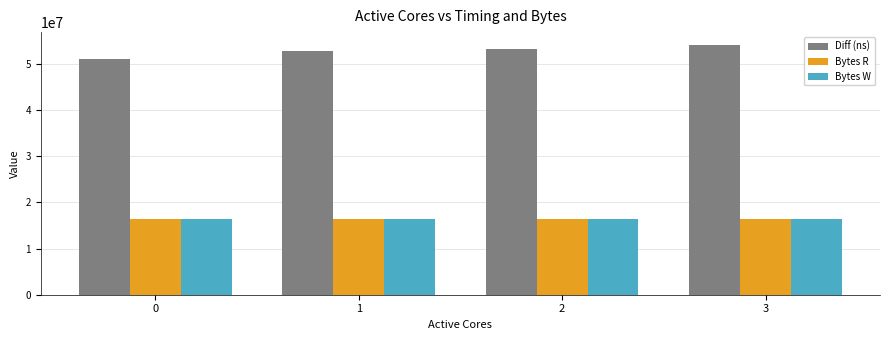

What is the value of the Bytes R bar at the 1st from the left?

16384000